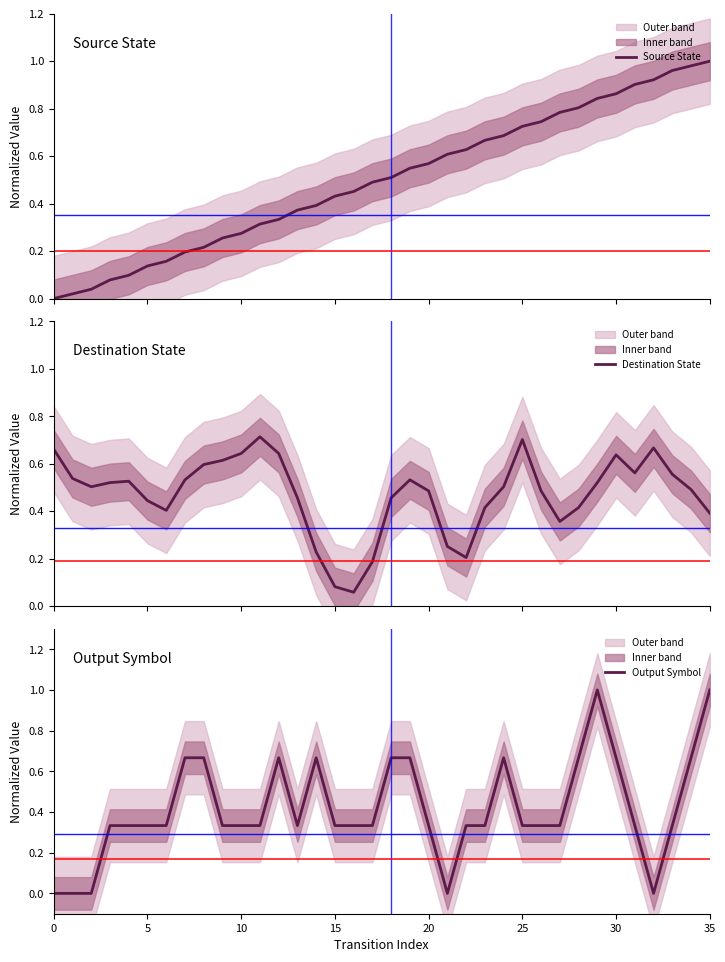

What is the average value of the Destination State series?

0.5